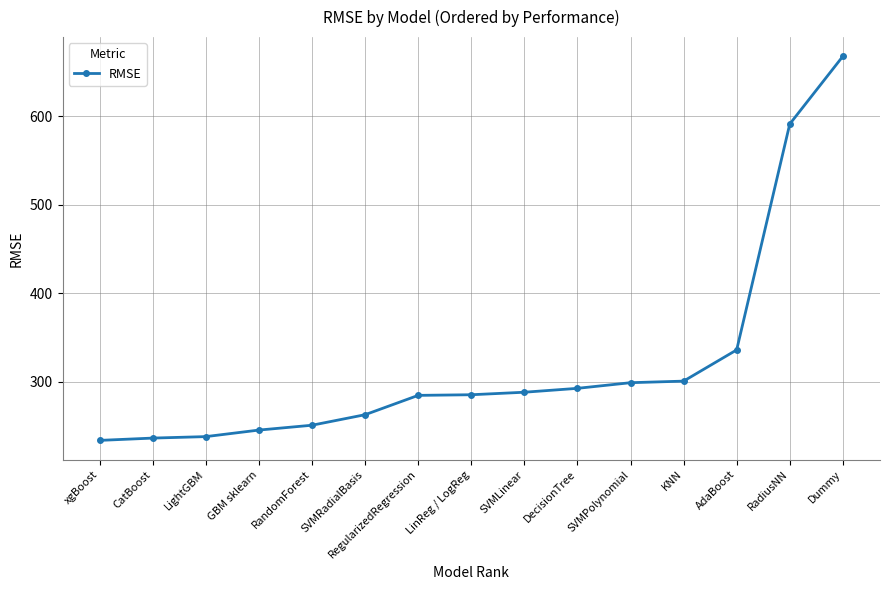

The chart shows a value of 374.2 at GBM sklearn. True or false?

False